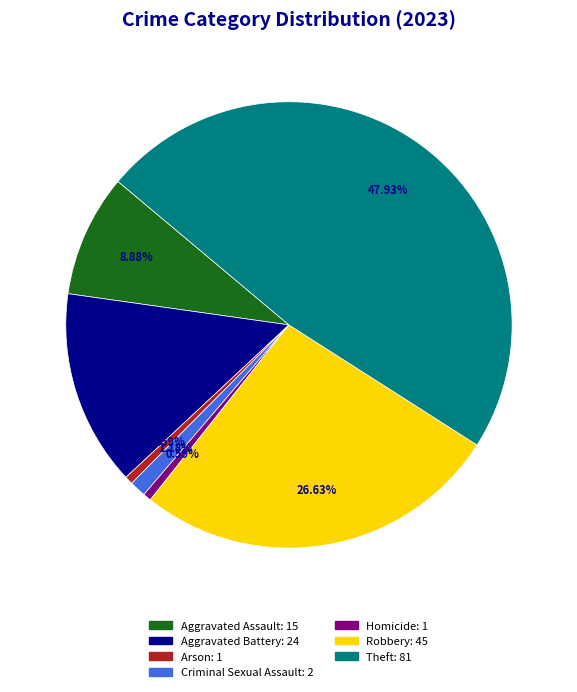

What is the ratio of the value at Aggravated Battery to the value at Criminal Sexual Assault?

12.0